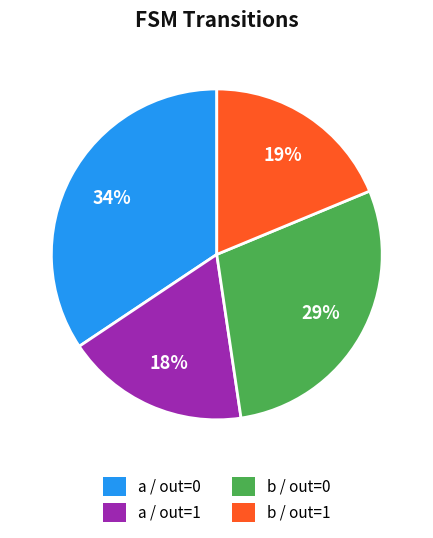

What is the ratio of the value at a / out=0 to the value at b / out=1?

1.8